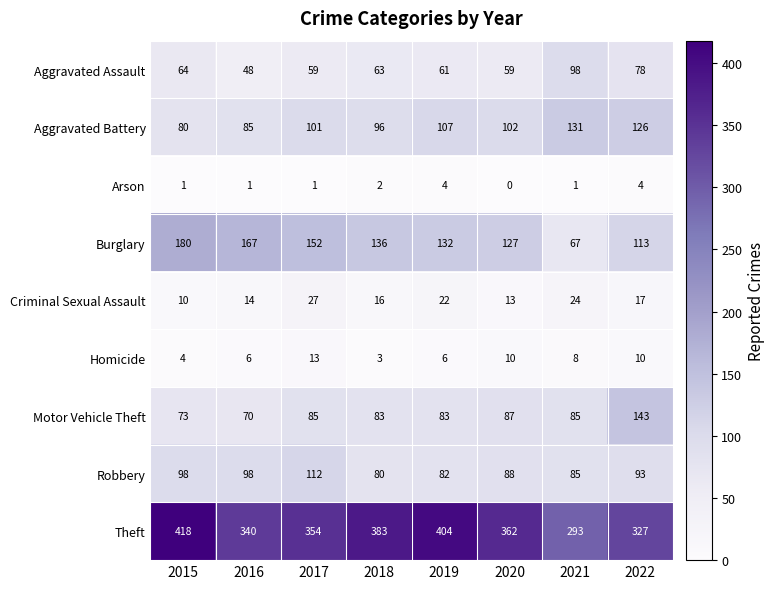

The Arson series shows 2 at 2018. True or false?

True